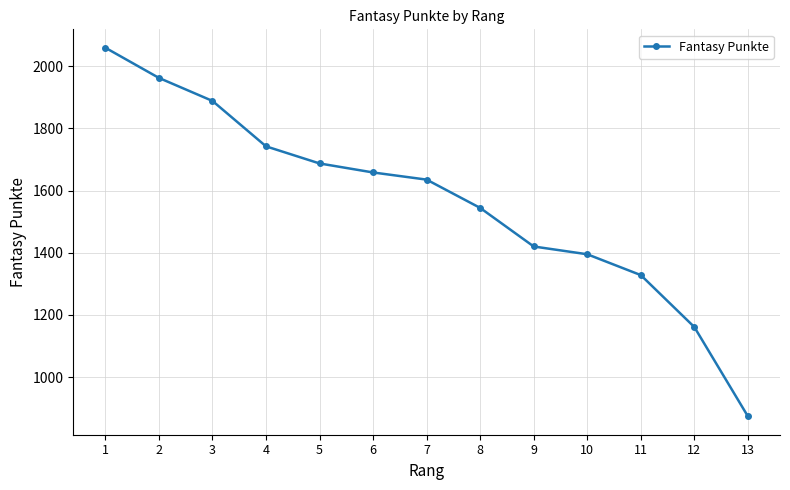

Reading left to right, extract all data points from this chart.

1=2059	2=1962	3=1888	4=1742	5=1687	6=1658	7=1635	8=1544	9=1420	10=1395	11=1328	12=1161	13=874